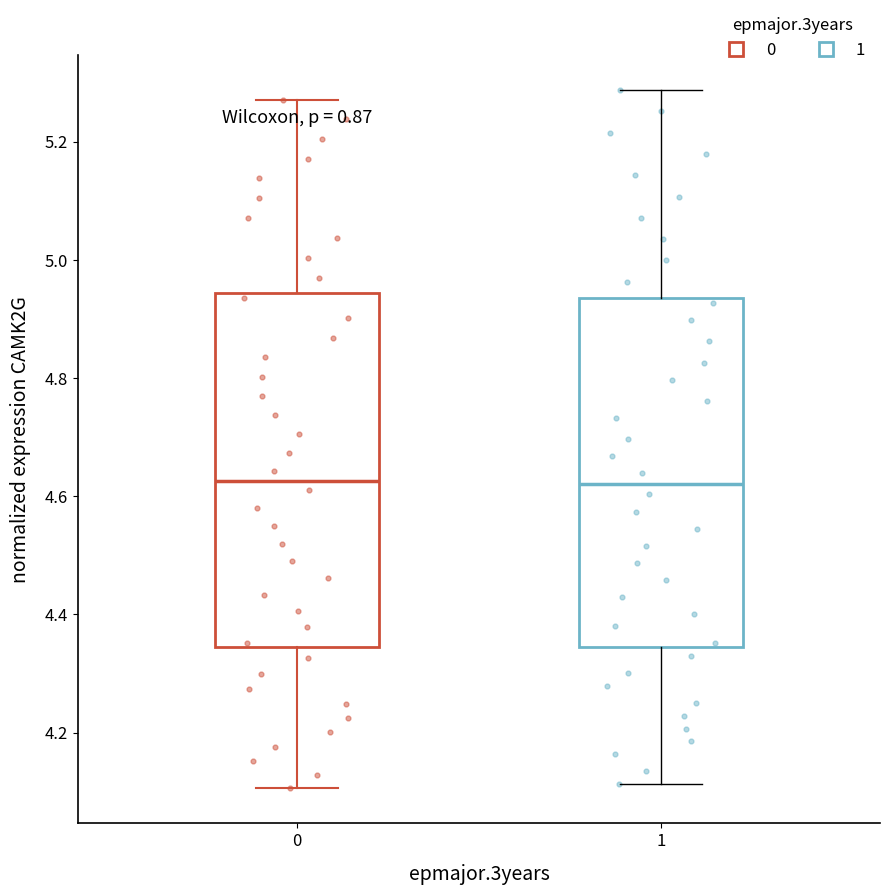

Reading left to right, transcribe this box plot: for each box, give where its median line is, the range the box spans, and where its two whiskers end, as read against the y-axis. The values are not printed on the chart, so give them approximately, as read against the axis.

0: median 4.62, box 4.34 to 4.94, whiskers 4.10 to 5.28
1: median 4.62, box 4.34 to 4.94, whiskers 4.12 to 5.28